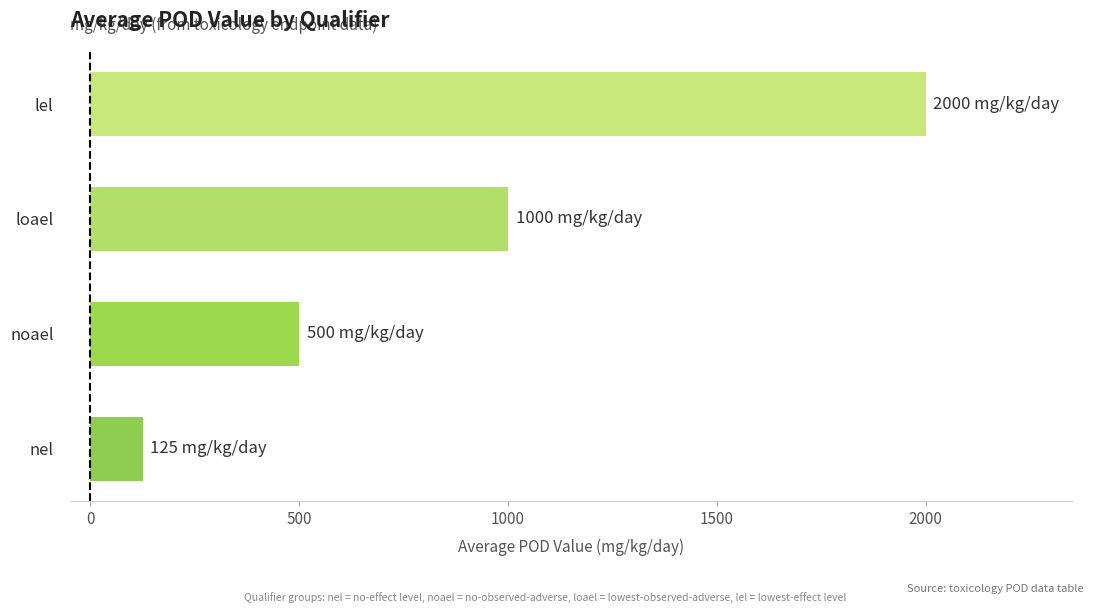

Reading bottom to top, extract all data points from this chart.

125	500	1000	2000